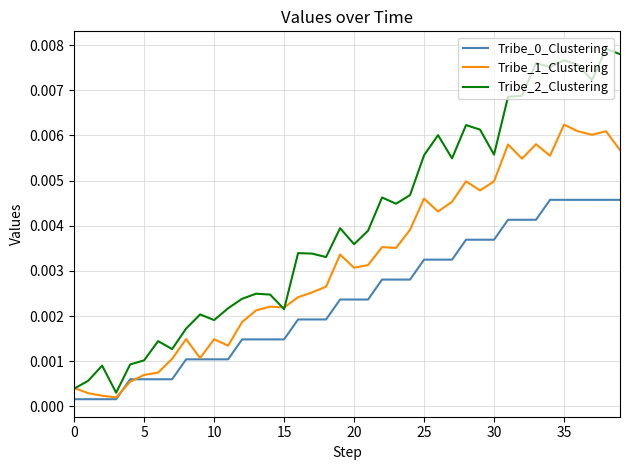

Which series has the largest range (max minus min)?

Tribe_2_Clustering